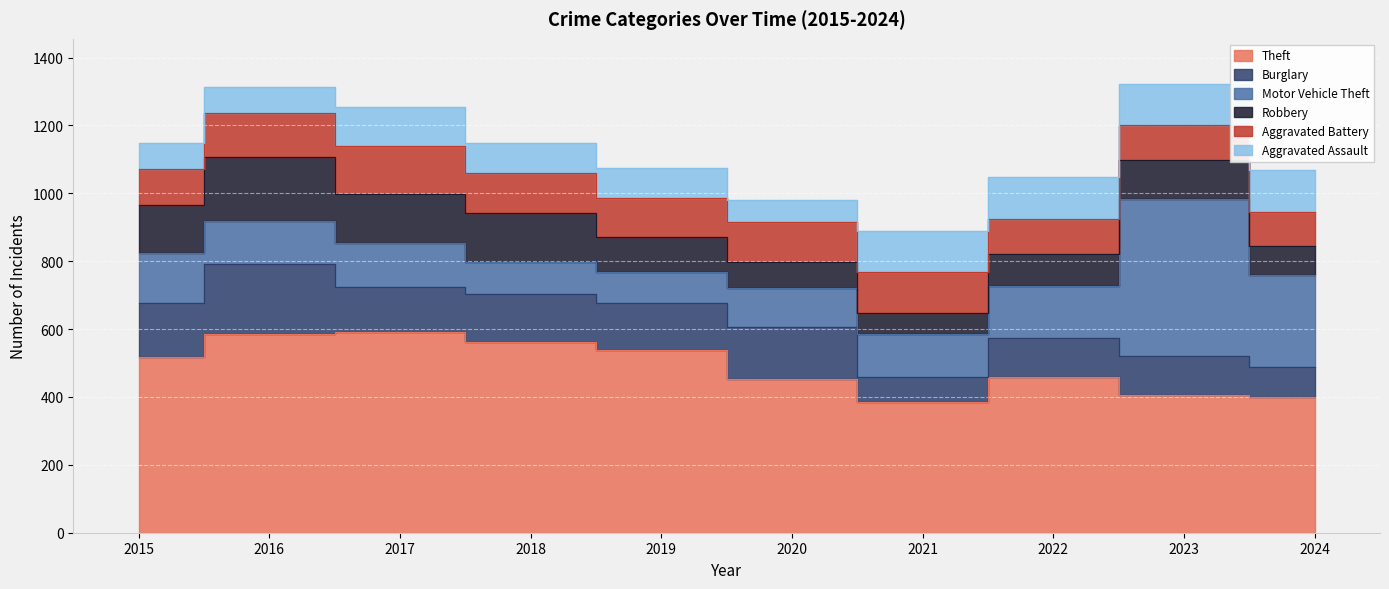

Which series has the largest total across all categories?

Theft